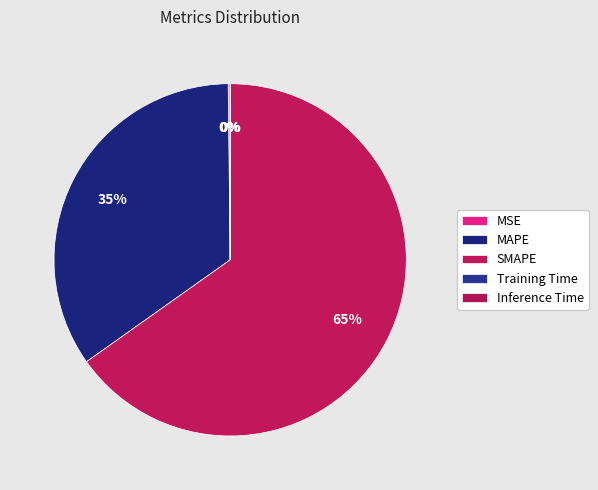

Is it true that MSE is 8% of the pie?

False